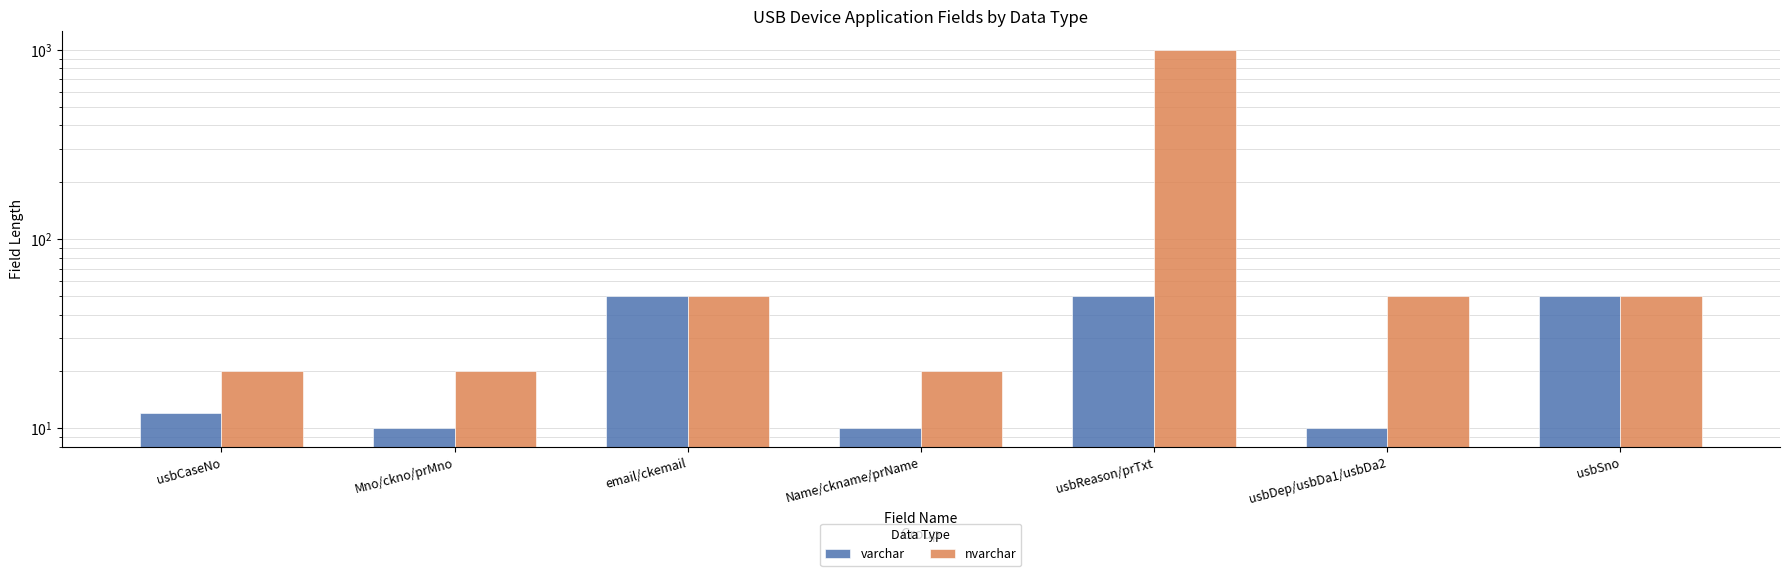

Which series has the largest total across all categories?

nvarchar